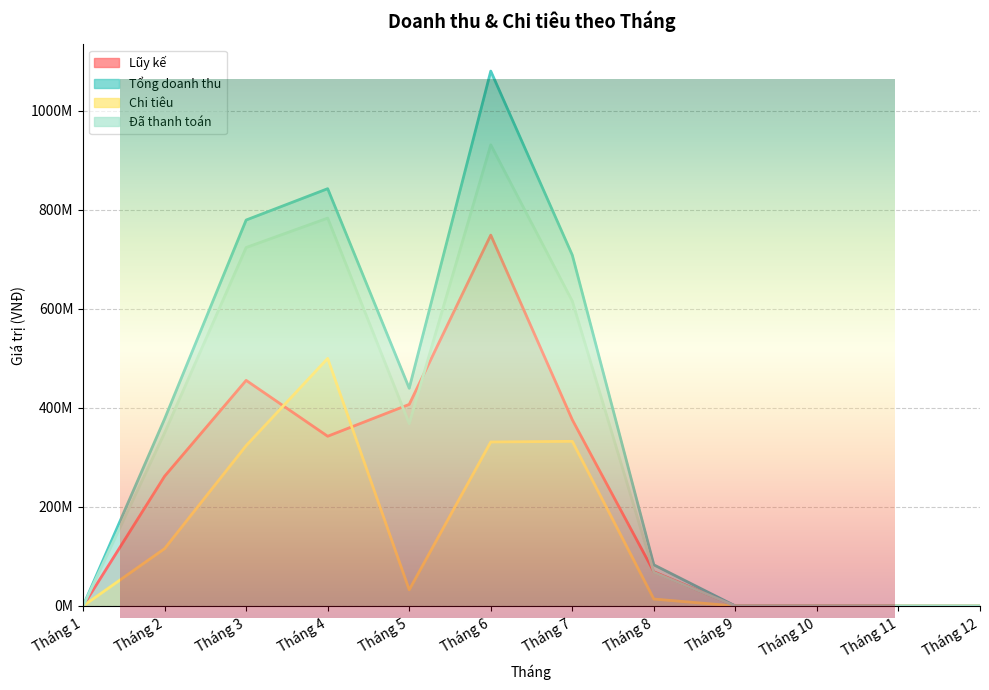

Where is the first local maximum for Chi tiêu?

Tháng 4